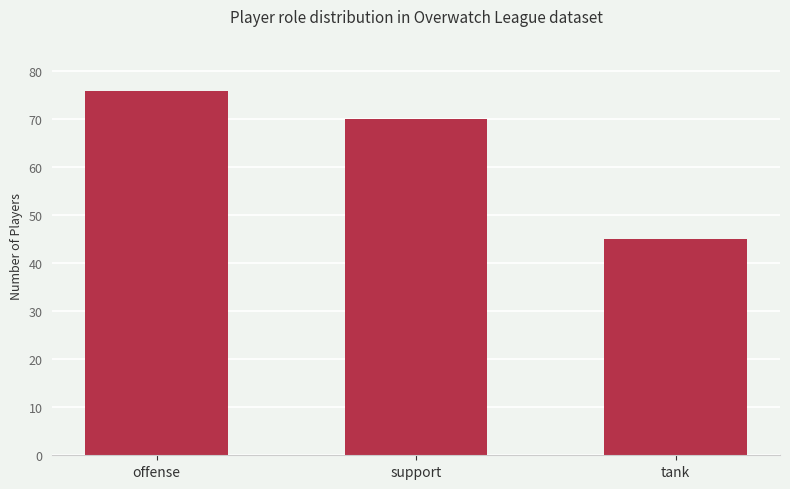

Is it true that the value at support is 70?

True